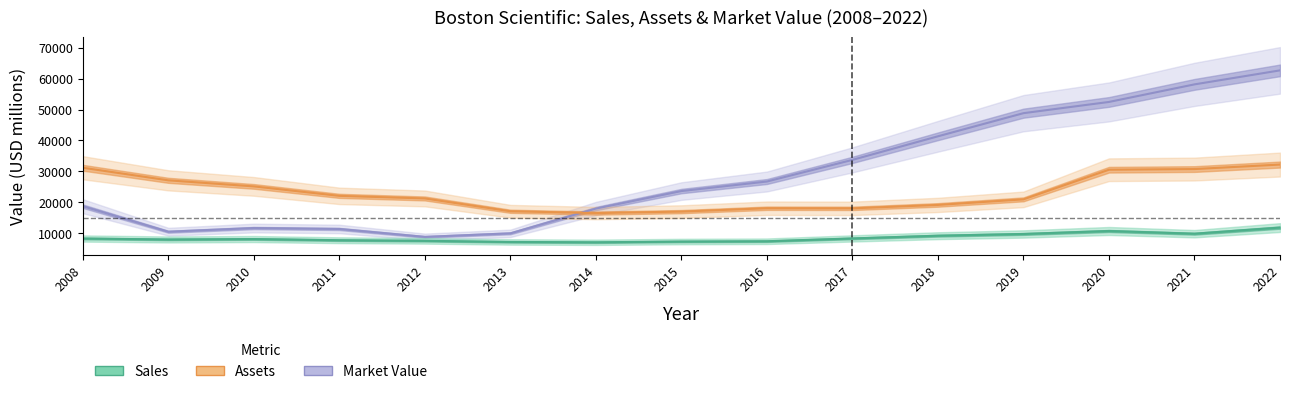

List the series in order of their overall mean, highest first.

Market_Value, Assets, Sales